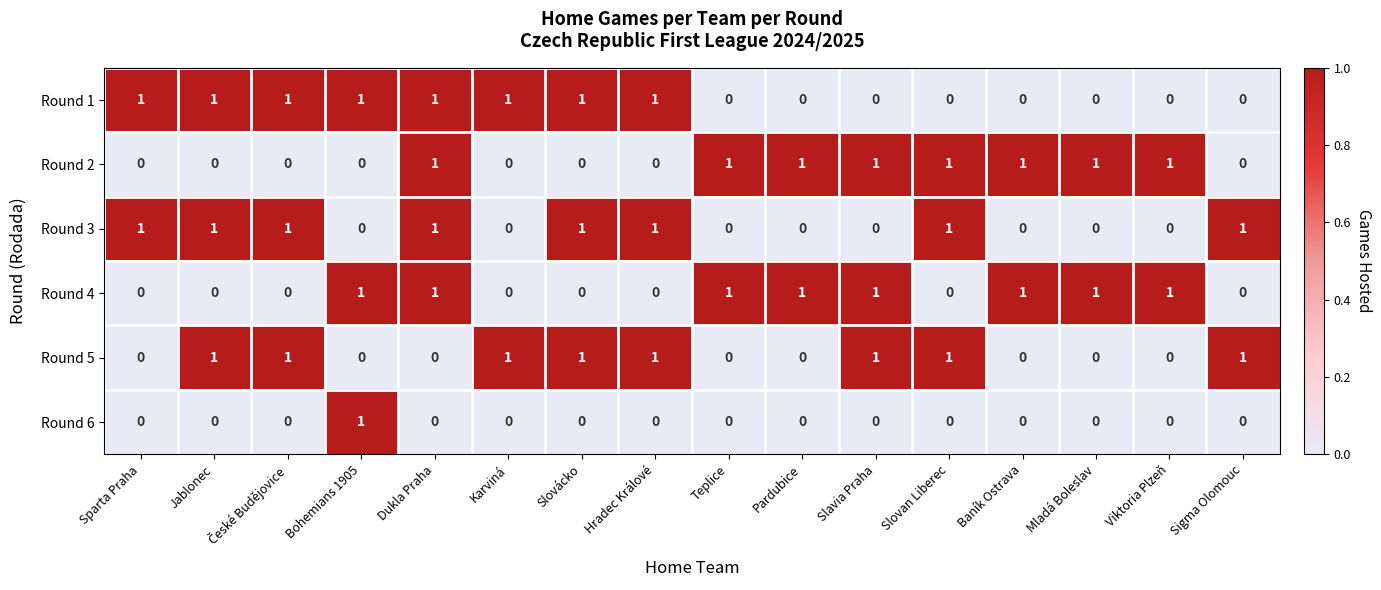

Is it true that Round 3 equals 1 at Viktoria Plzeň?

False